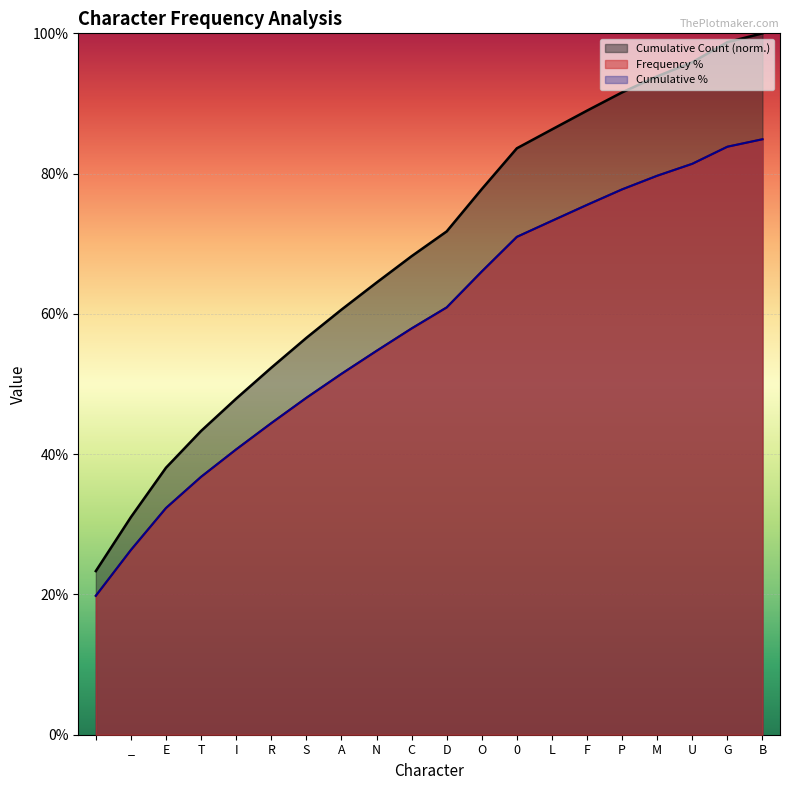

What is the difference between the highest and lowest values at C?

10.3